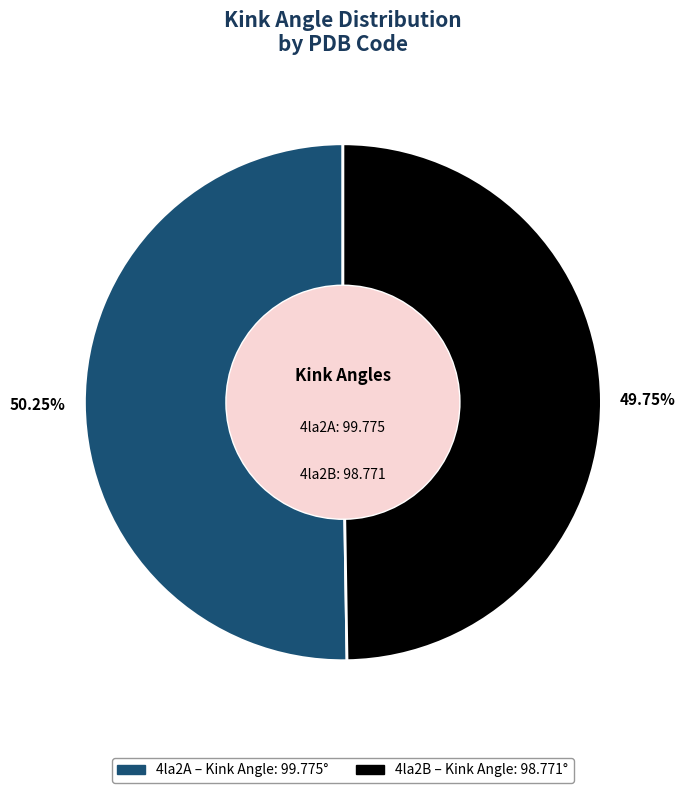

Which slice is the largest?

4la2A